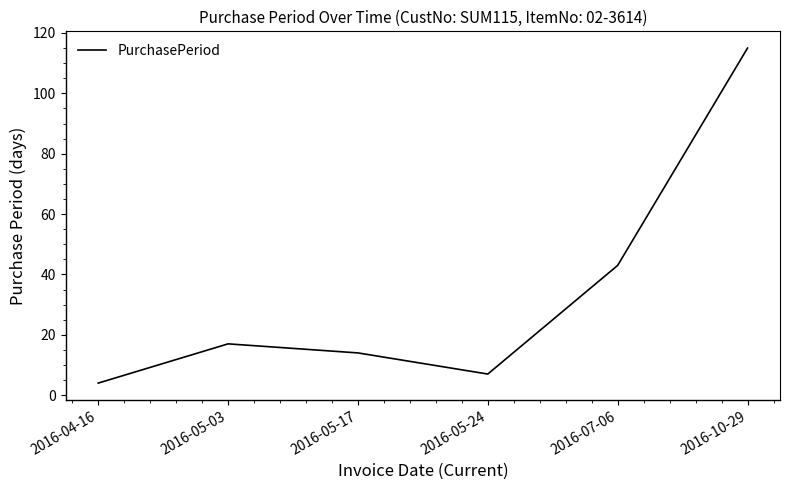

Read the value at 2016-05-03, to the nearest 5.

15